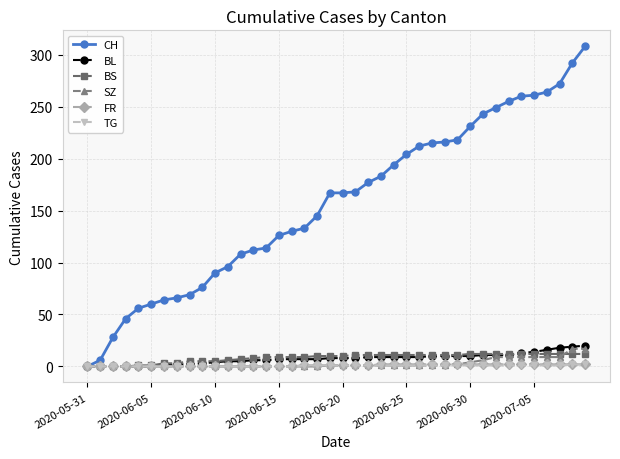

Which series has the widest spread of values?

CH